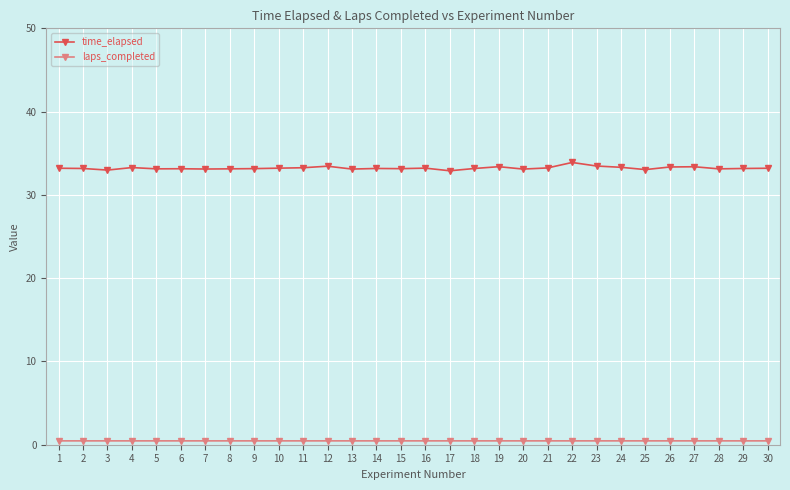

Which series has the widest spread of values?

time_elapsed